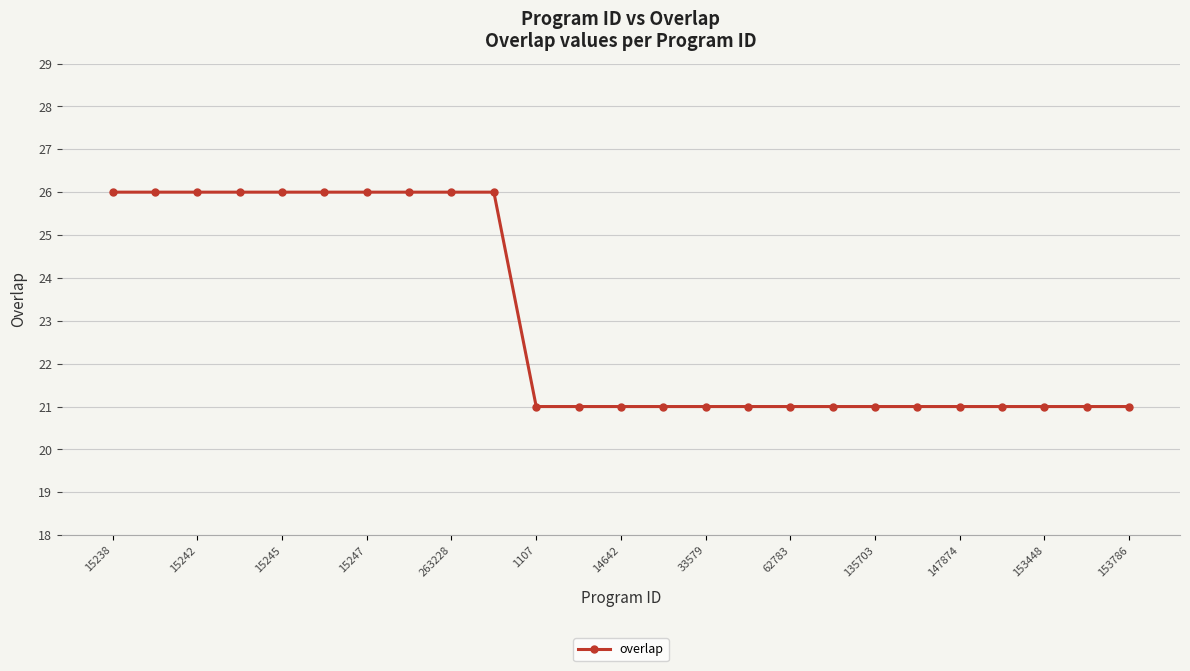

What is the value of the 2nd point from the left?

26